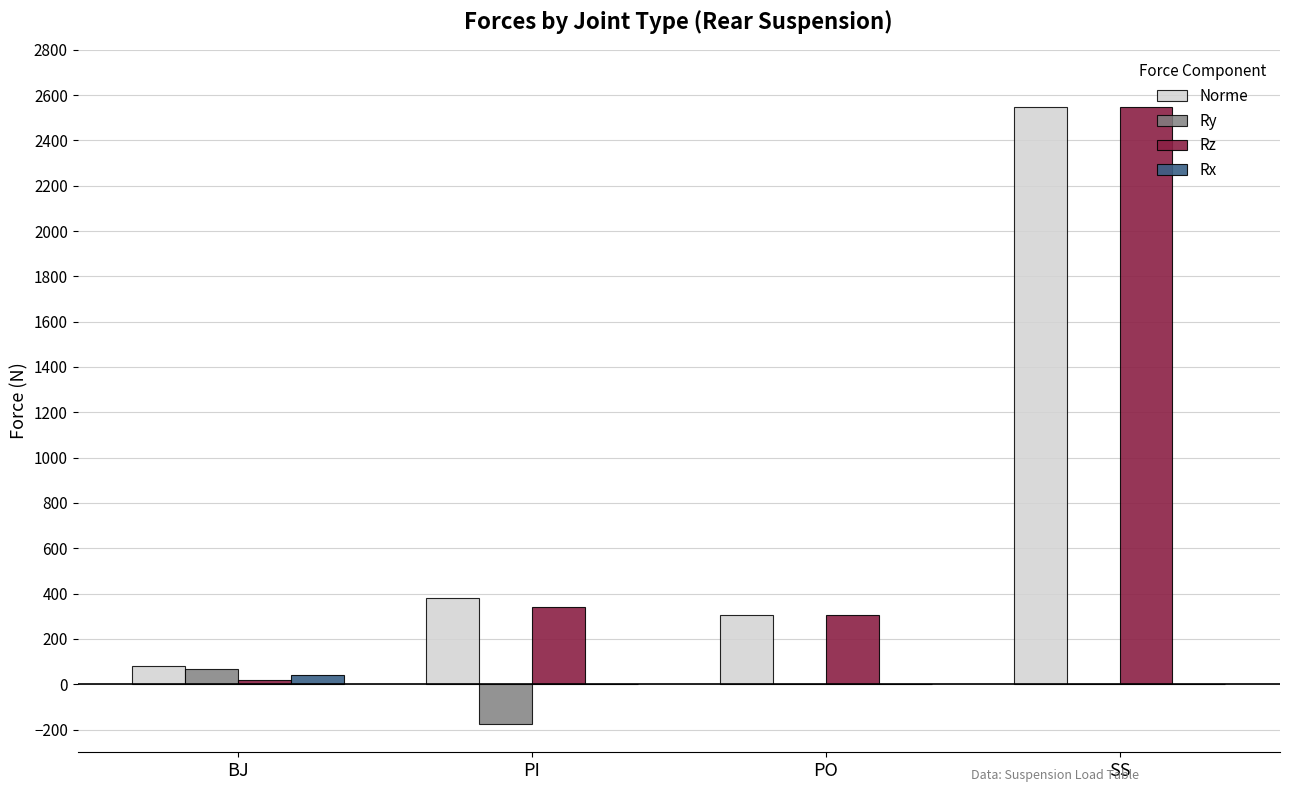

How many groups of bars are there?

4